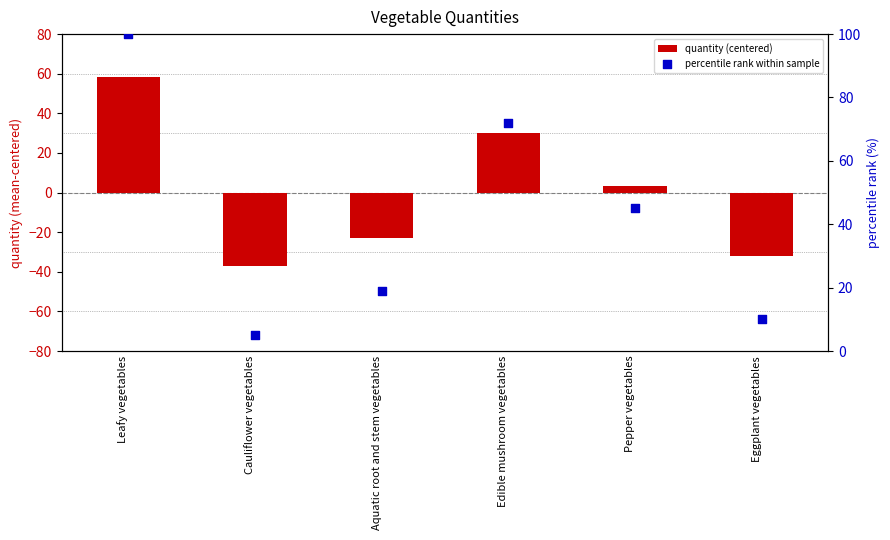

Which series reaches the minimum Y coordinate?

quantity (centered)